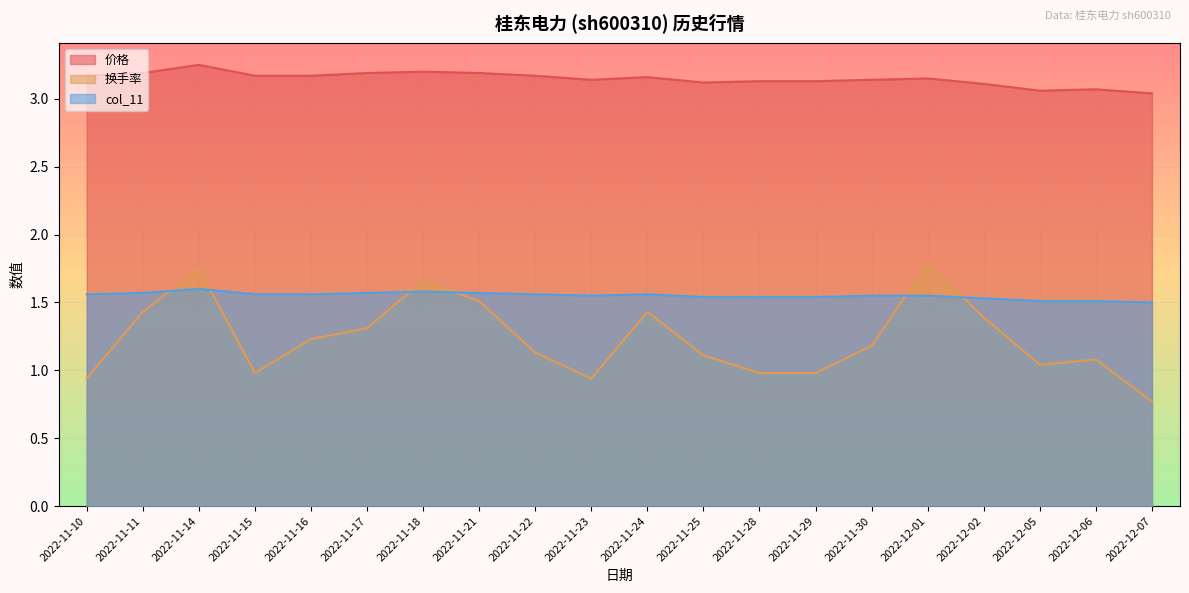

At how many categories does at least one series exceed 1?

20